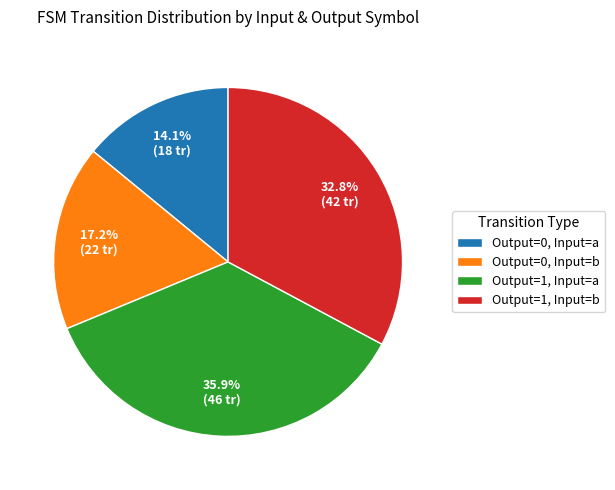

Is there a majority slice in this chart?

No